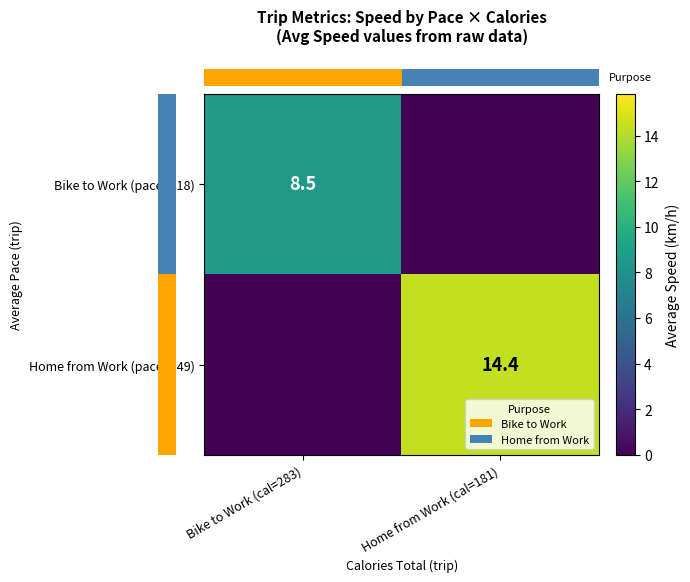

What is the difference between the maximum and minimum values in the row_0 series?

8.5